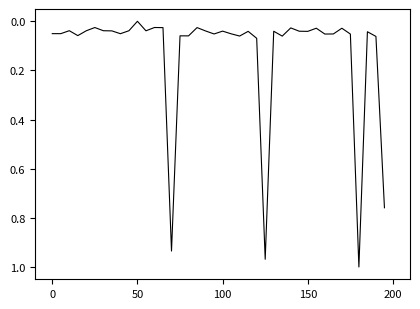

What is the label of the 6th point from the right?

34